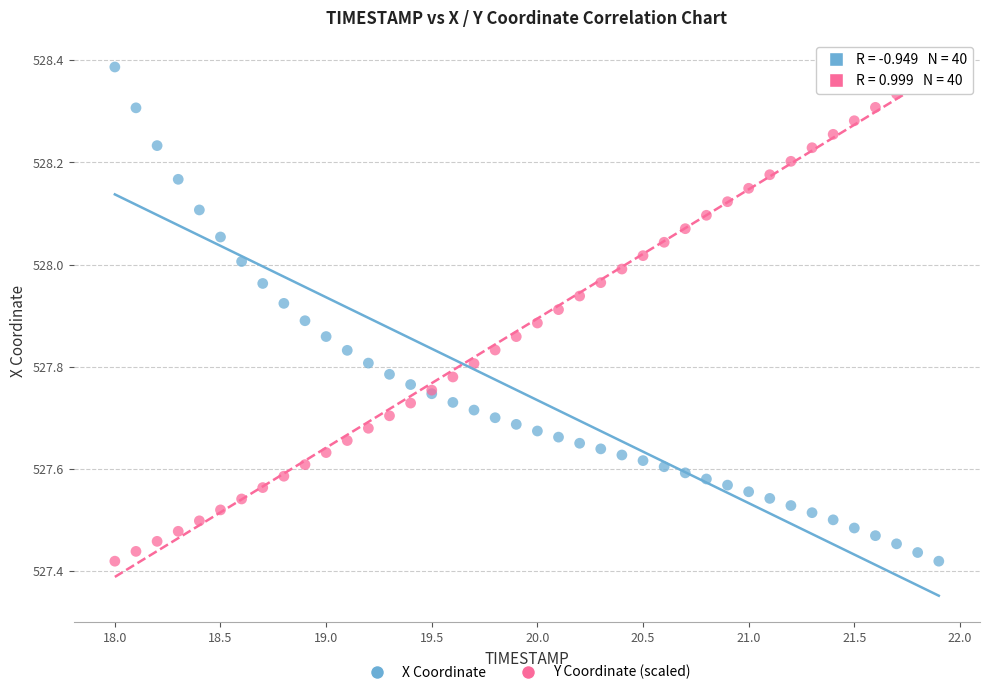

What is the X range (max minus min) for the scatter plot?

3.9